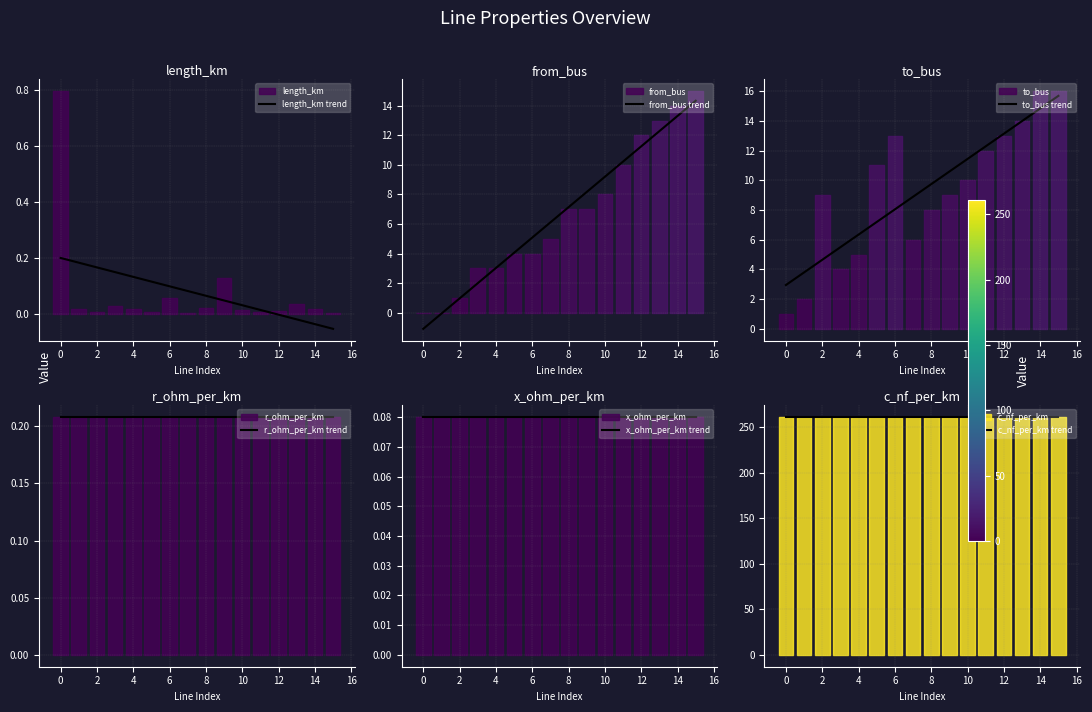

True or false: x_ohm_per_km trend and to_bus trend cross at least once.

False